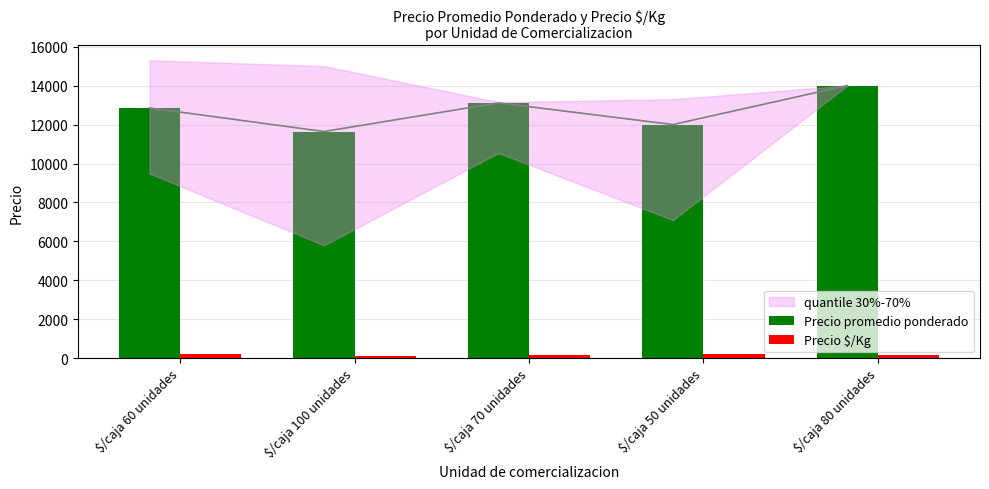

How many groups of bars are there?

5